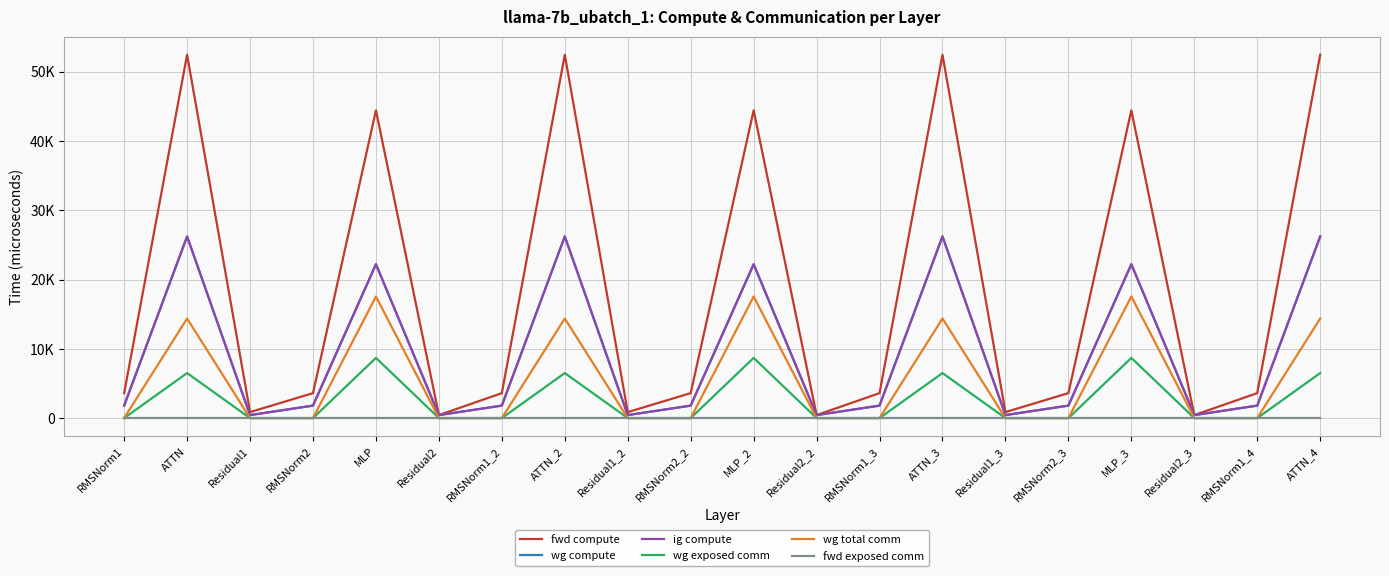

Which category has the lowest value across all series?

RMSNorm1